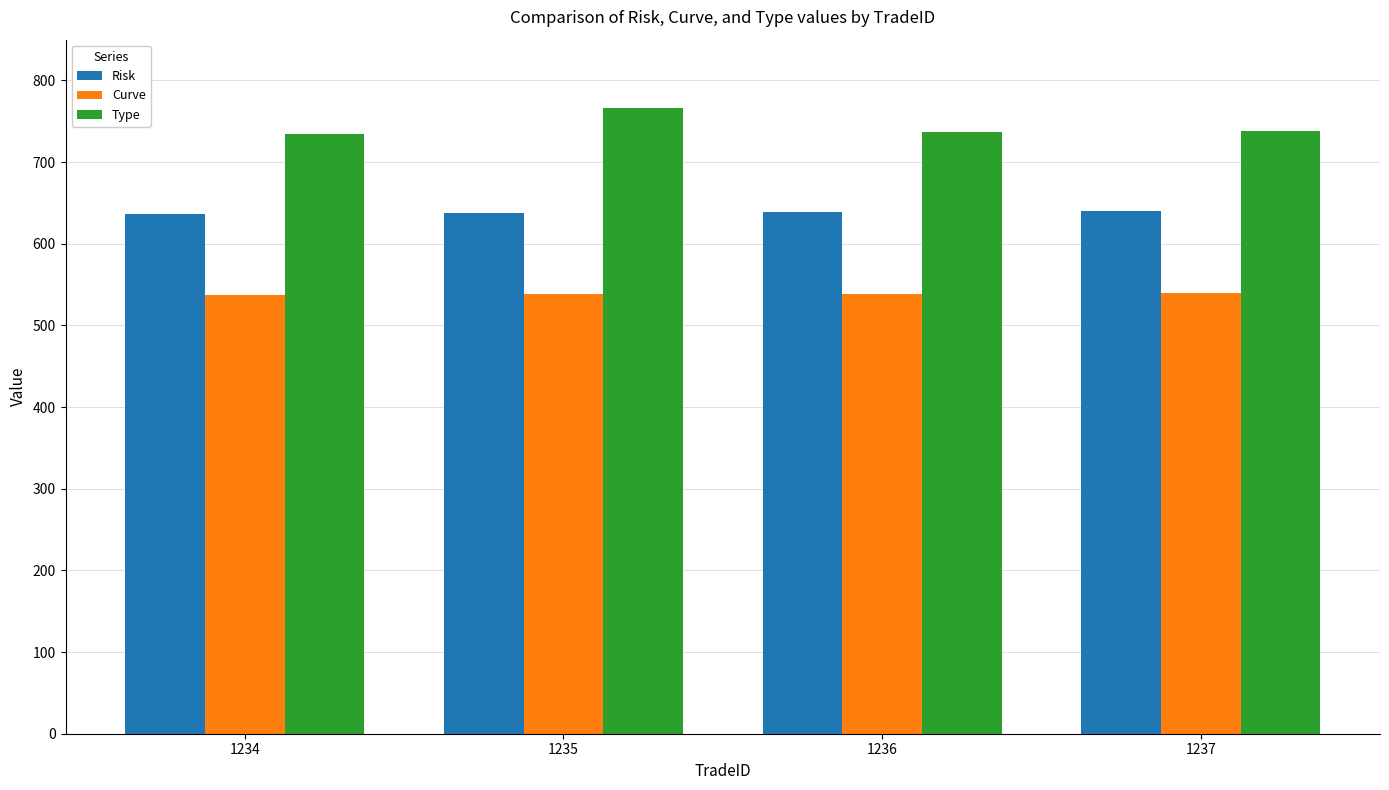

Rank the series by their maximum value, from lowest to highest.

Curve, Risk, Type